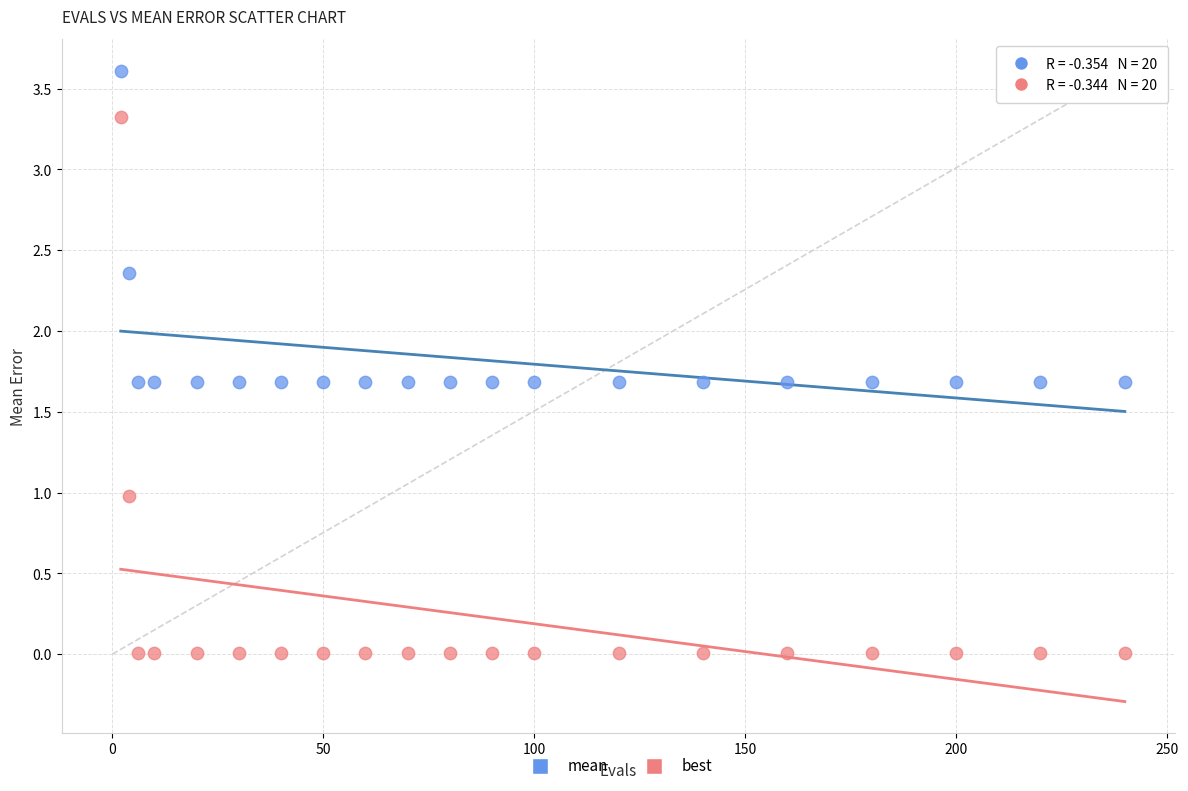

Which series contains the lowest Y value?

best